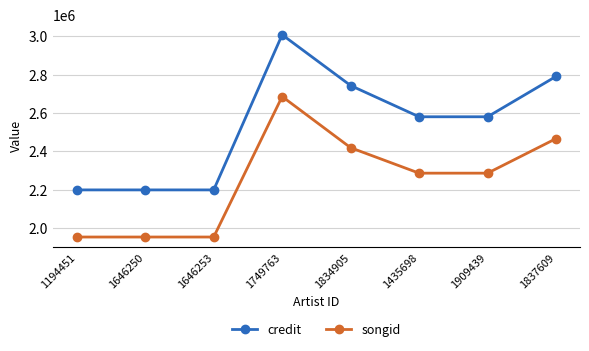

The value of songid at 1194451 is 1953735. True or false?

True